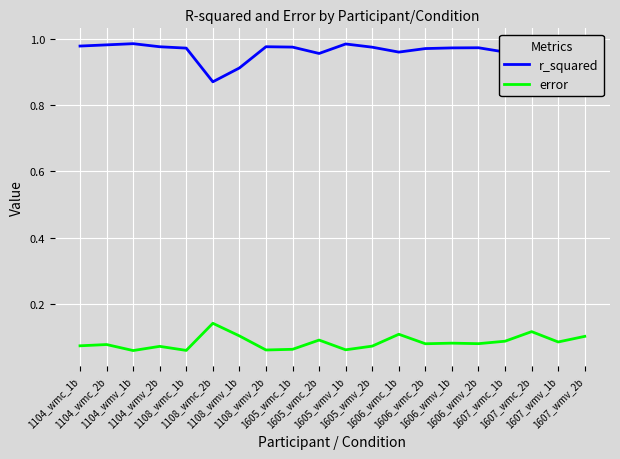

List the series in order of their peak value, highest first.

r_squared, error